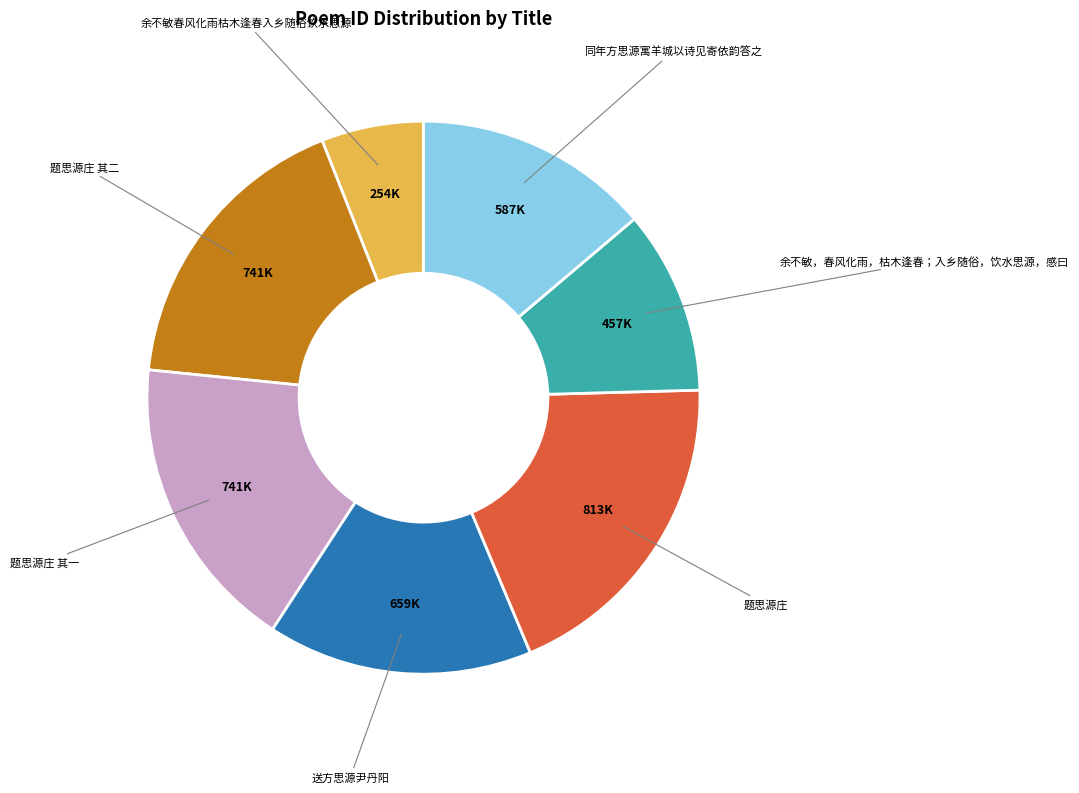

Is there a majority slice in this chart?

No